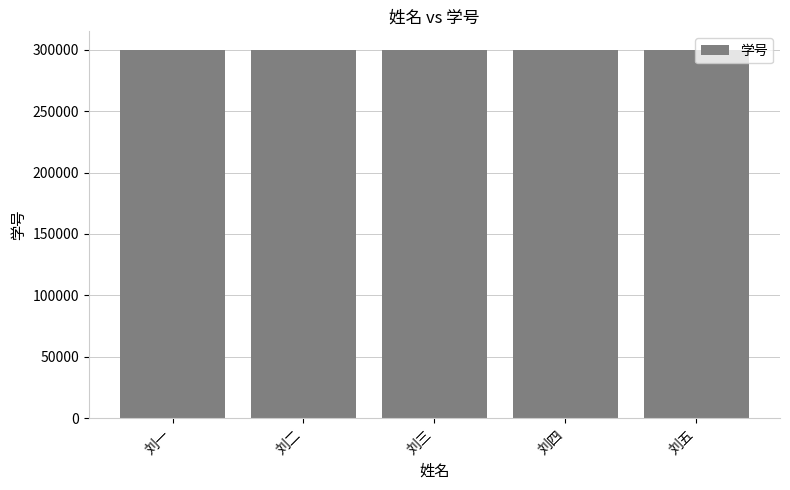

True or false: the data shows 300000 at 刘一.

True